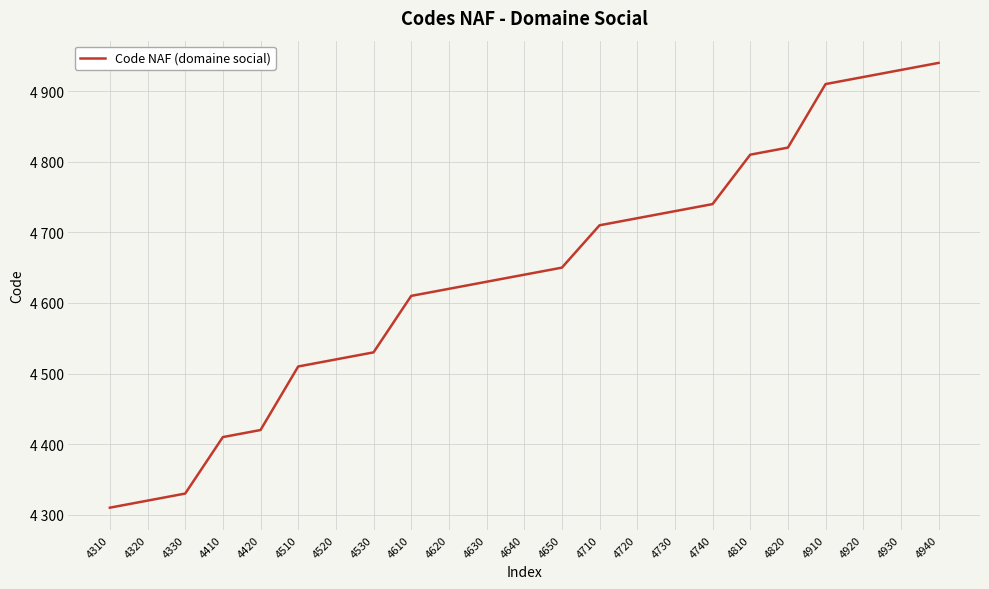

Does the chart have visible grid lines?

Yes